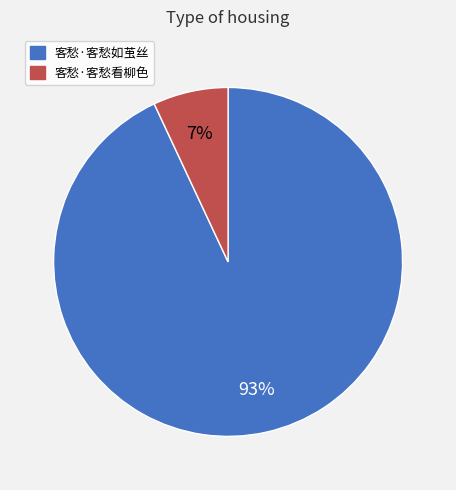

Do 客愁·客愁如茧丝 and 客愁·客愁看柳色 together represent more than half of the pie?

Yes